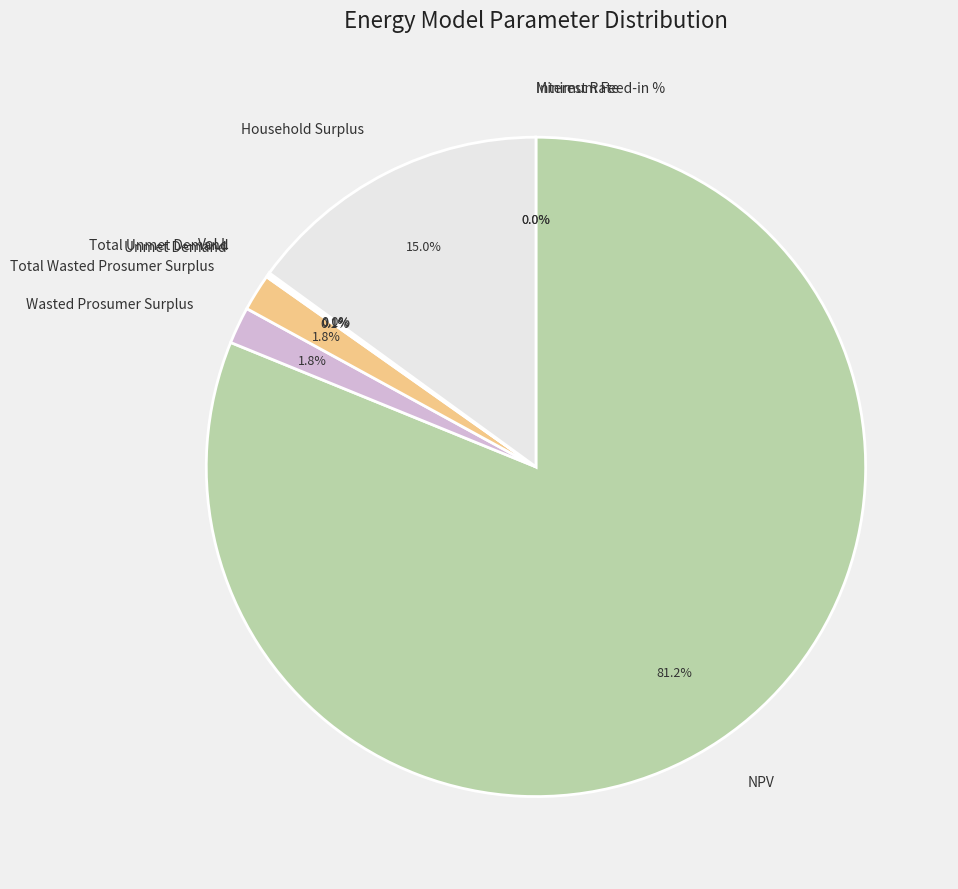

Which category has the biggest portion of the pie?

NPV